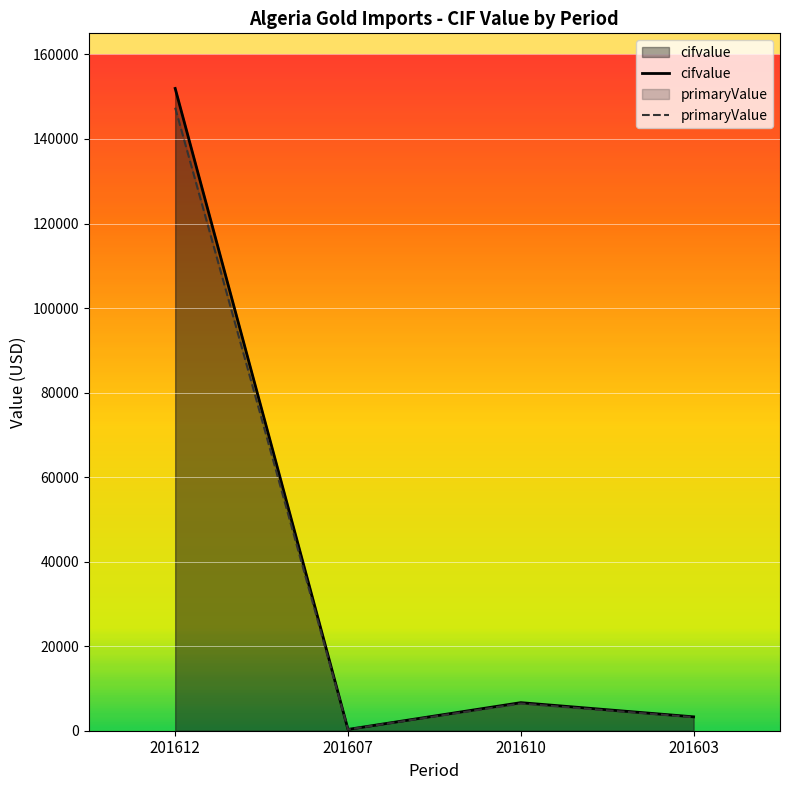

How many data points in cifvalue are above 6441?

2